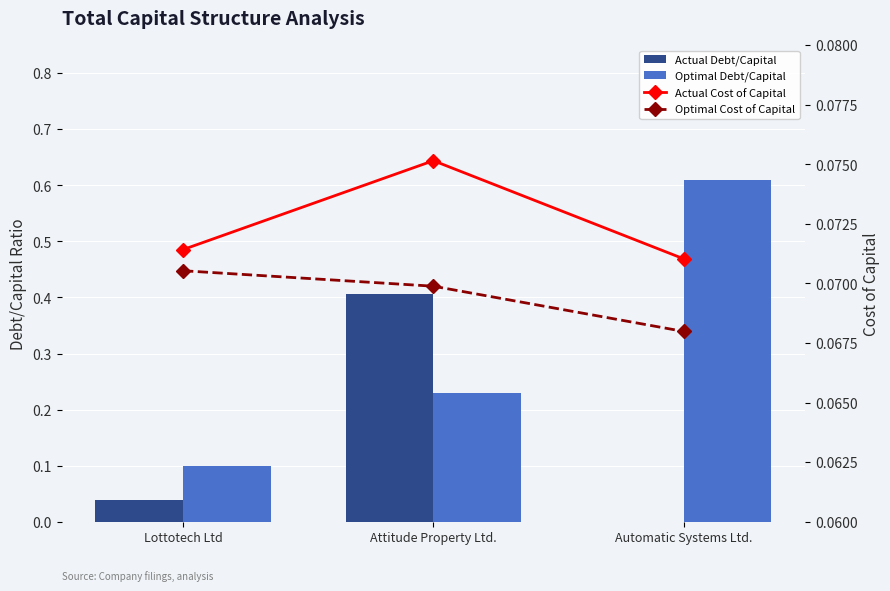

What is the maximum value shown in the chart?

0.6